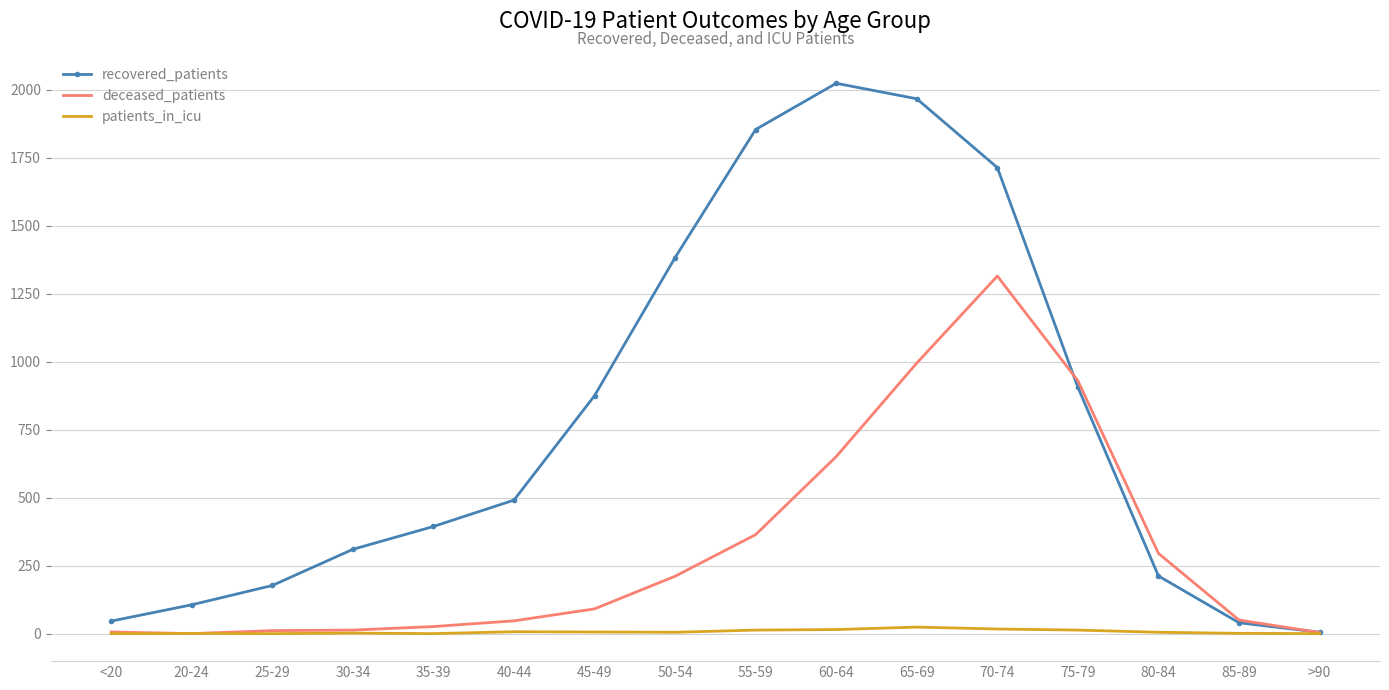

Is it true that recovered_patients equals 2024 at 60-64?

True